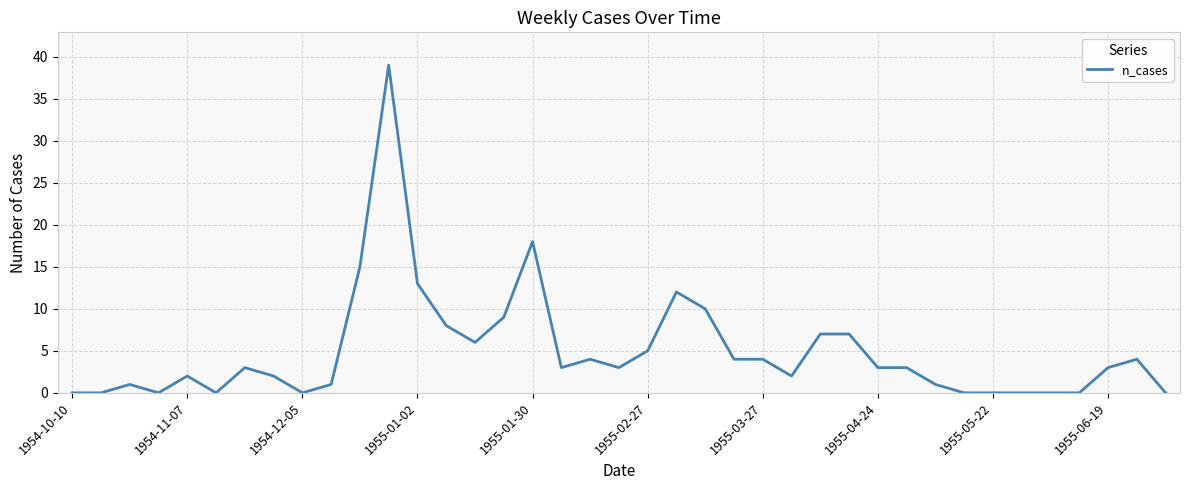

What is the average value?

5